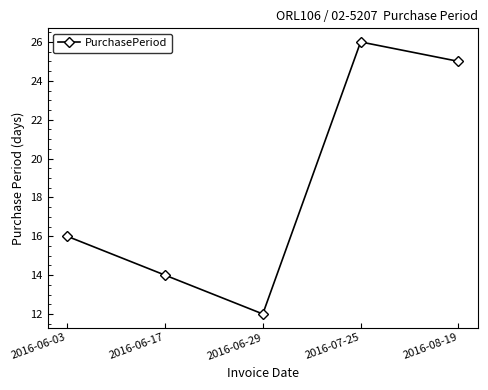

Which category has the lowest value across all series?

2016-06-29